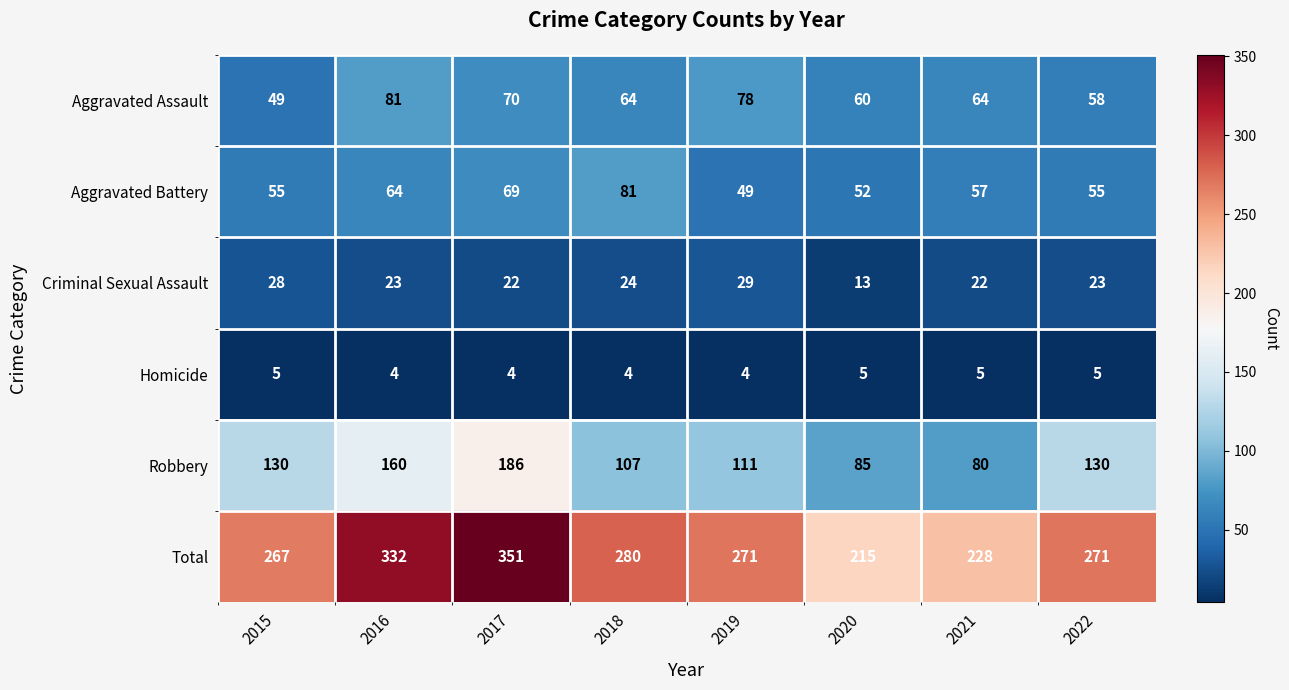

What is the average value of the Robbery series?

124